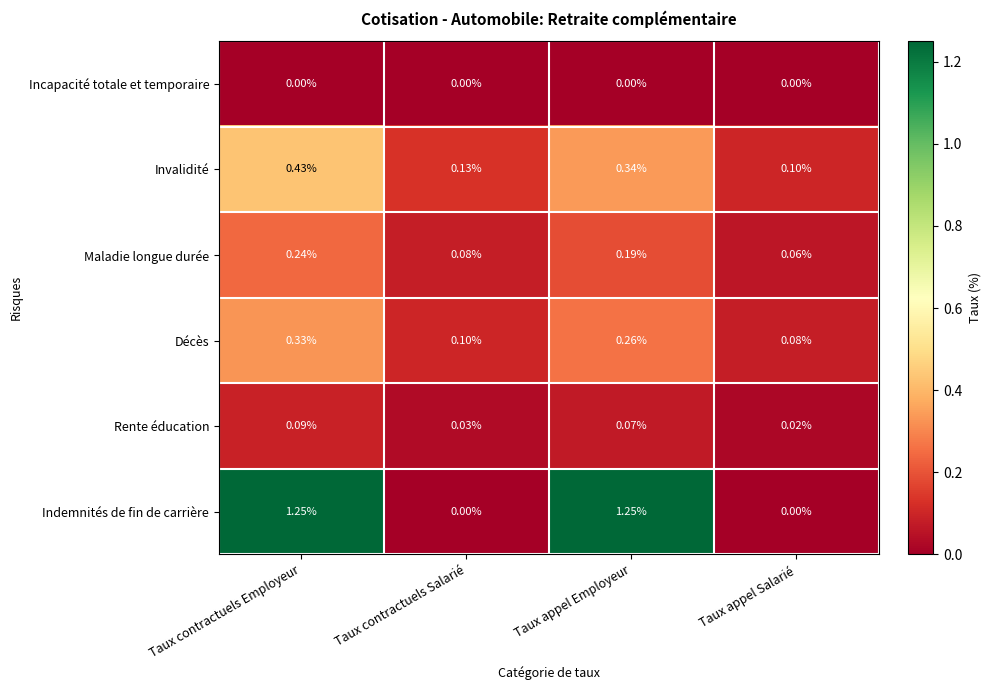

Which category has the lowest value in the Décès series?

Taux appel Salarié